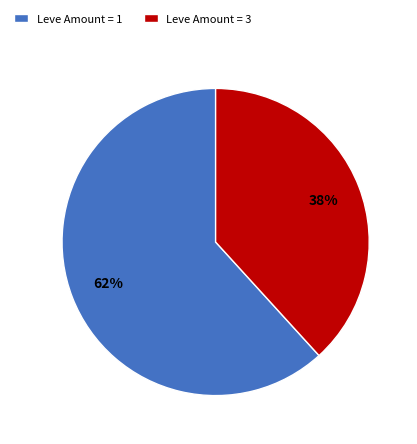

Which category has the smallest portion of the pie?

Leve Amount = 3